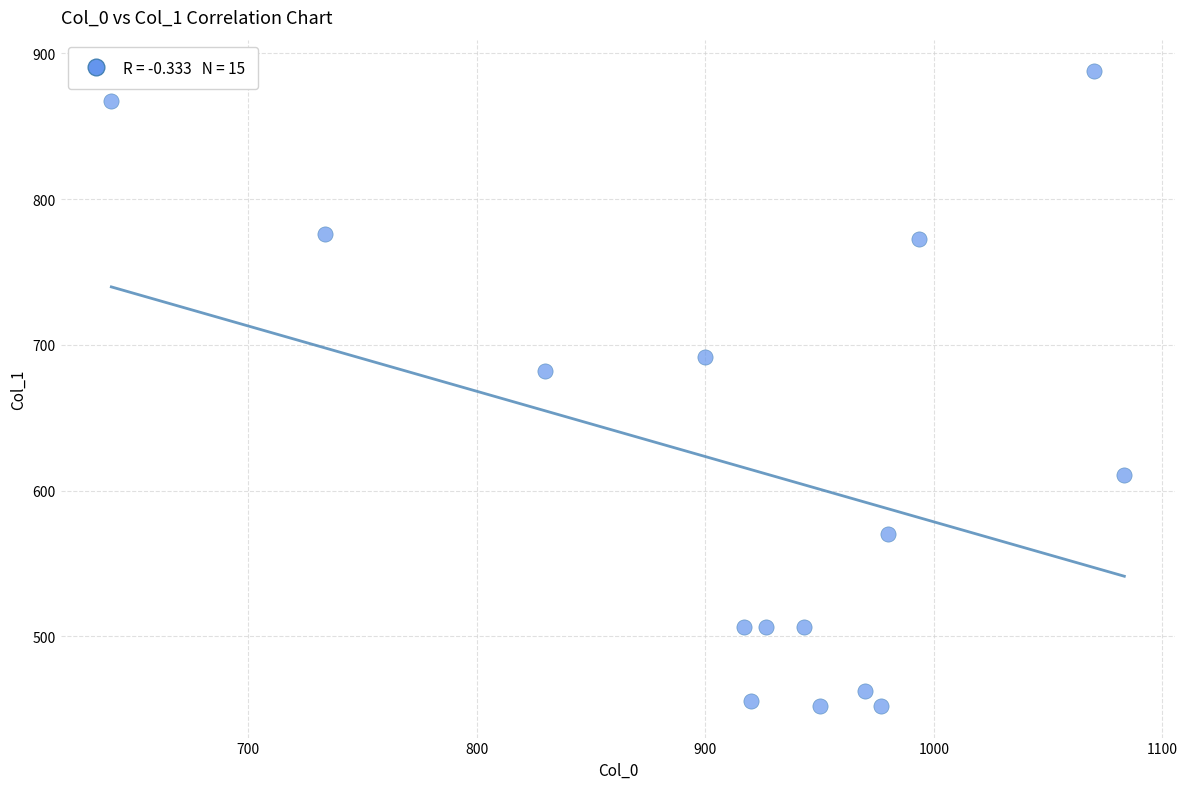

What is the range of Y values (max minus min)?

435.4